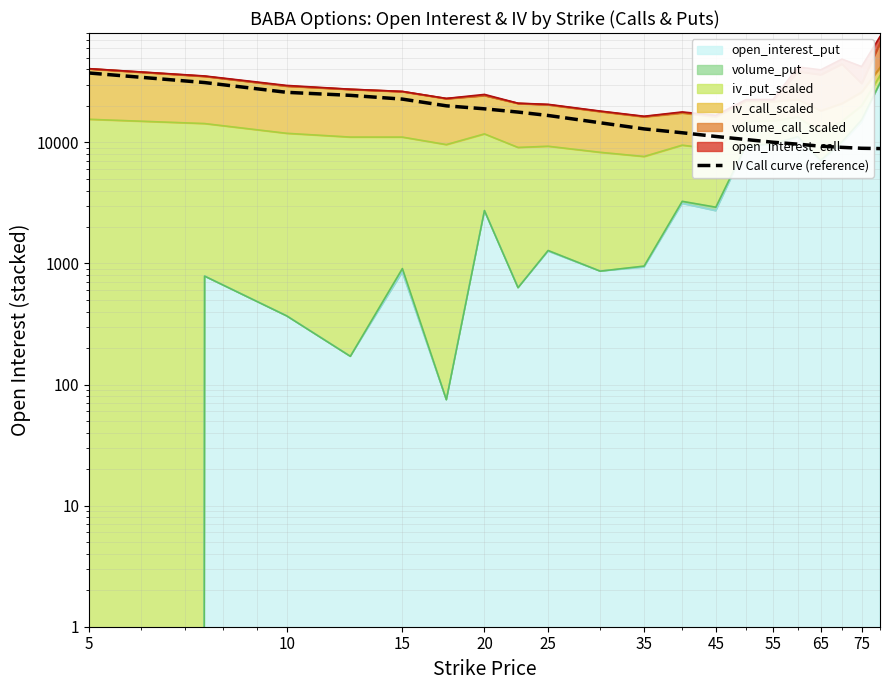

Does the chart have visible grid lines?

Yes